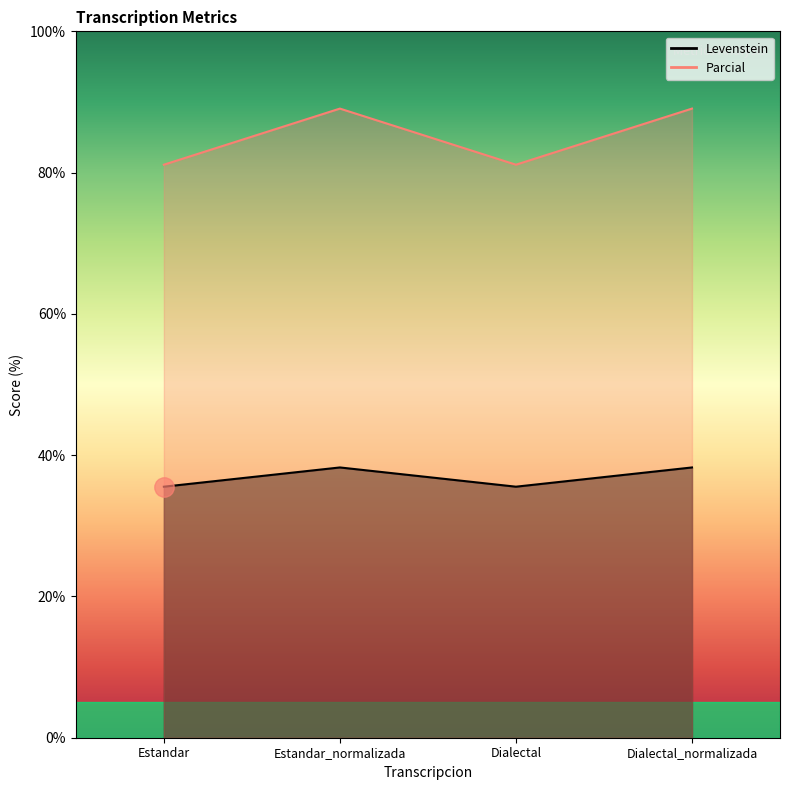

True or false: Levenstein has more than 1 interior local peaks.

False